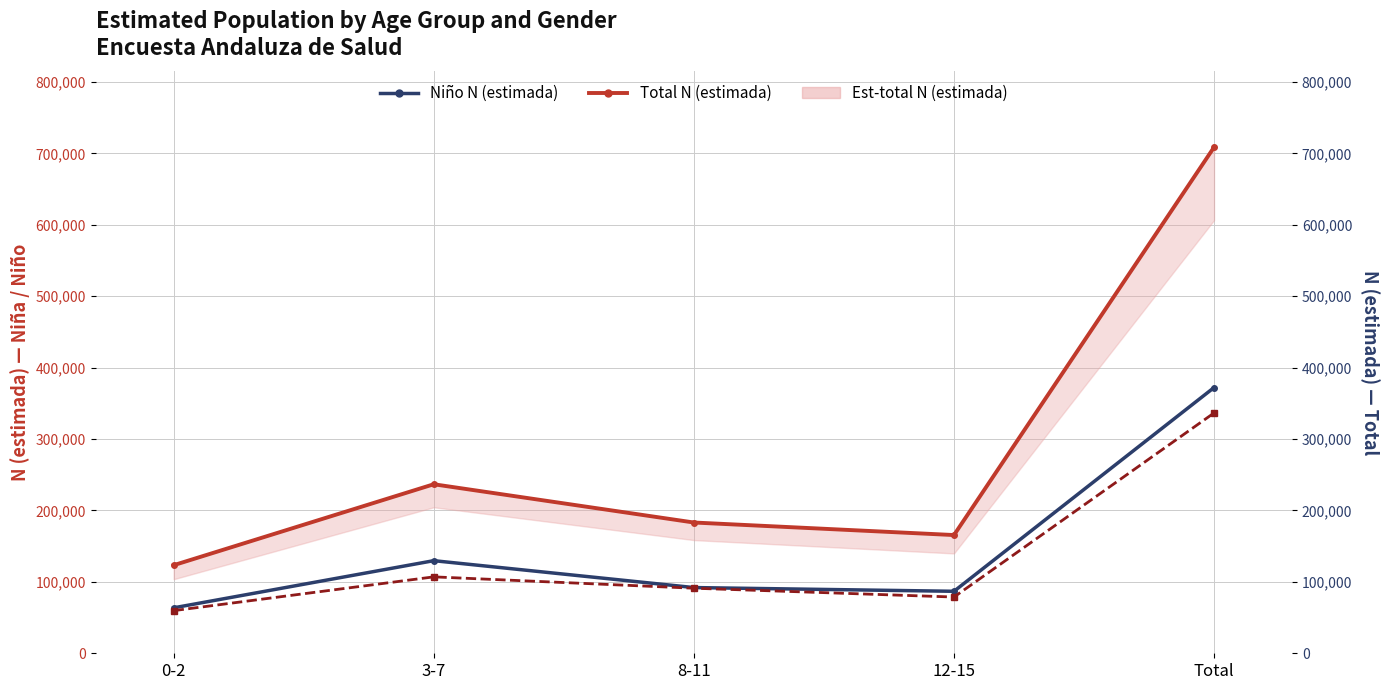

How many interior local peaks does the Niña N (estimada) series have?

1